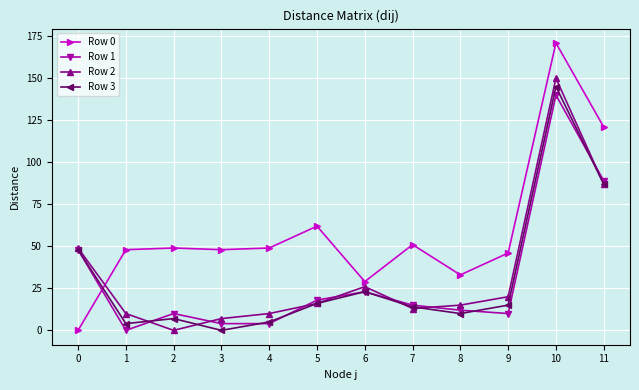

Which series has the widest spread of values?

Row 0